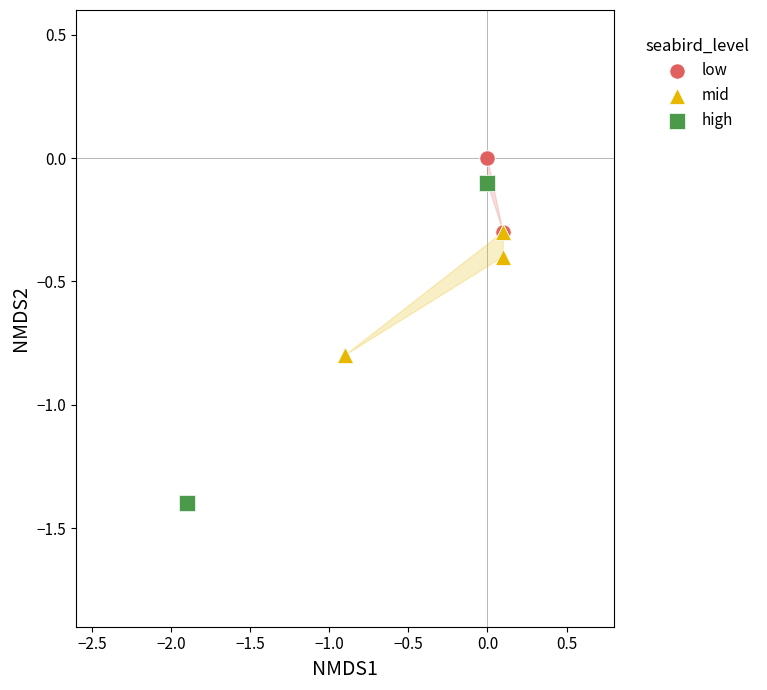

Which series contains the highest Y value?

low